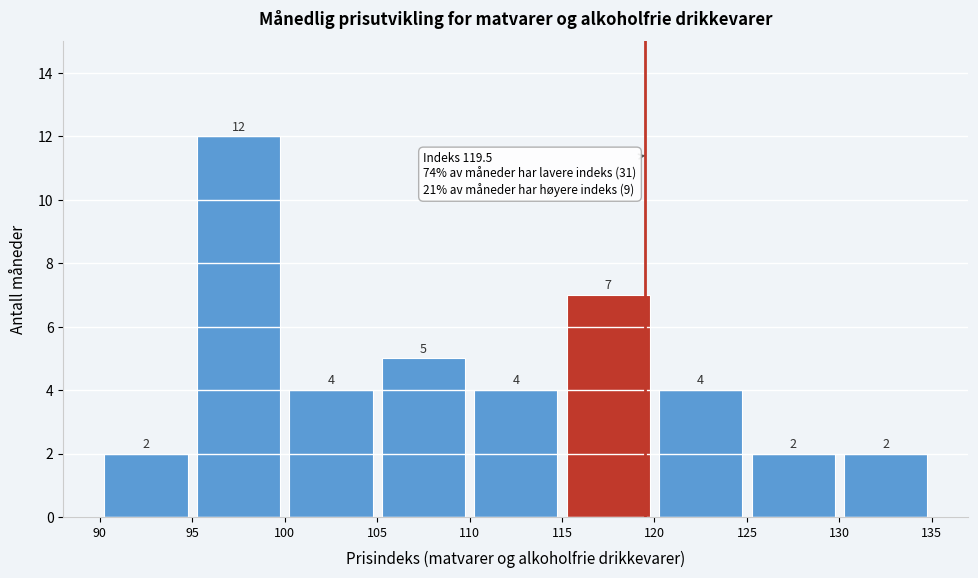

How tall is the bar that spans 90 to 95 on the x-axis?

2